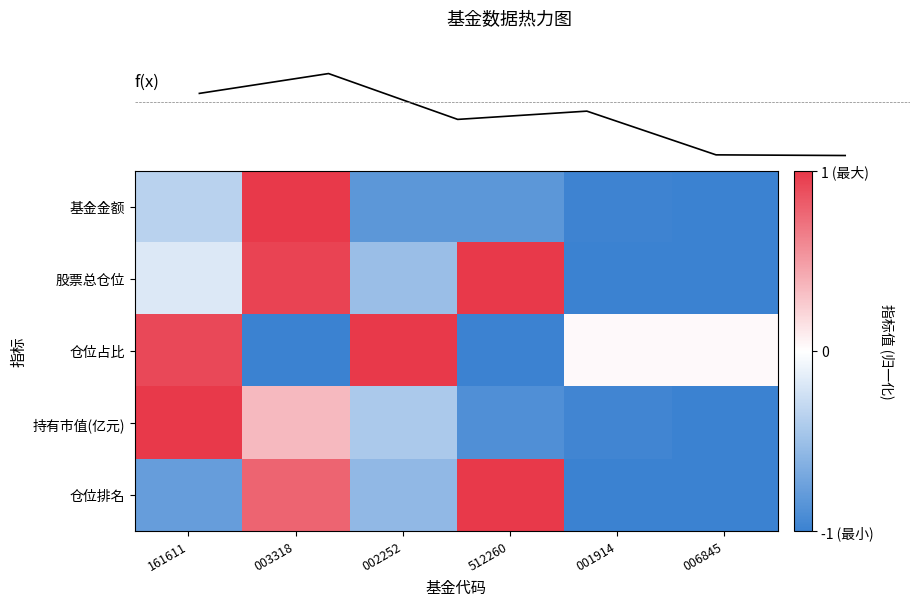

Count the 持有市值(亿元) values in the range 0 to 1.

2